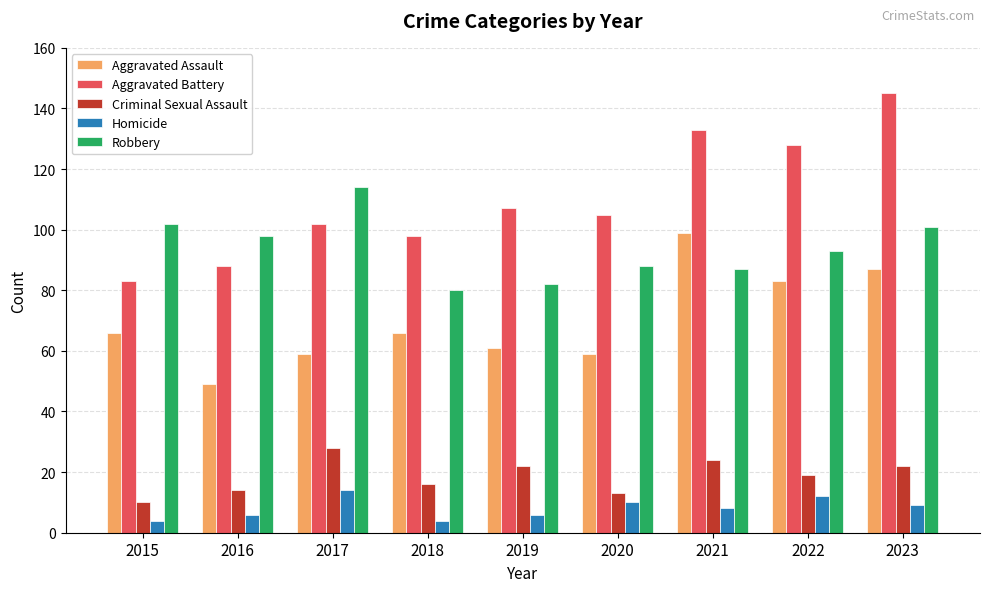

What is the maximum value shown in the chart?

145